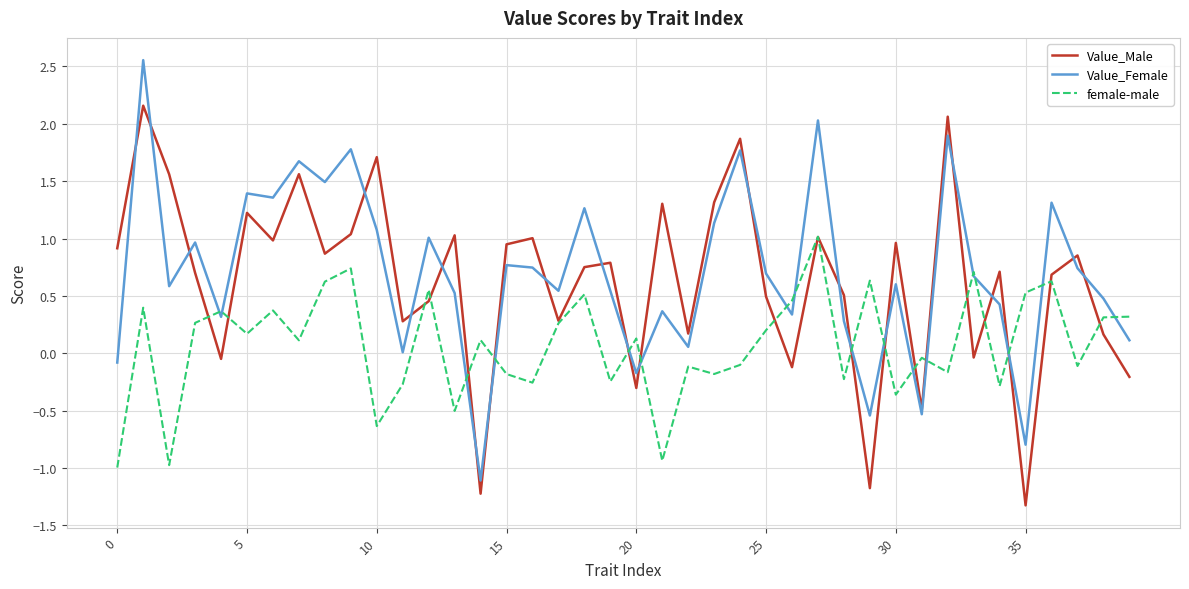

Rank the series by their maximum value, from highest to lowest.

Value_Female, Value_Male, female-male